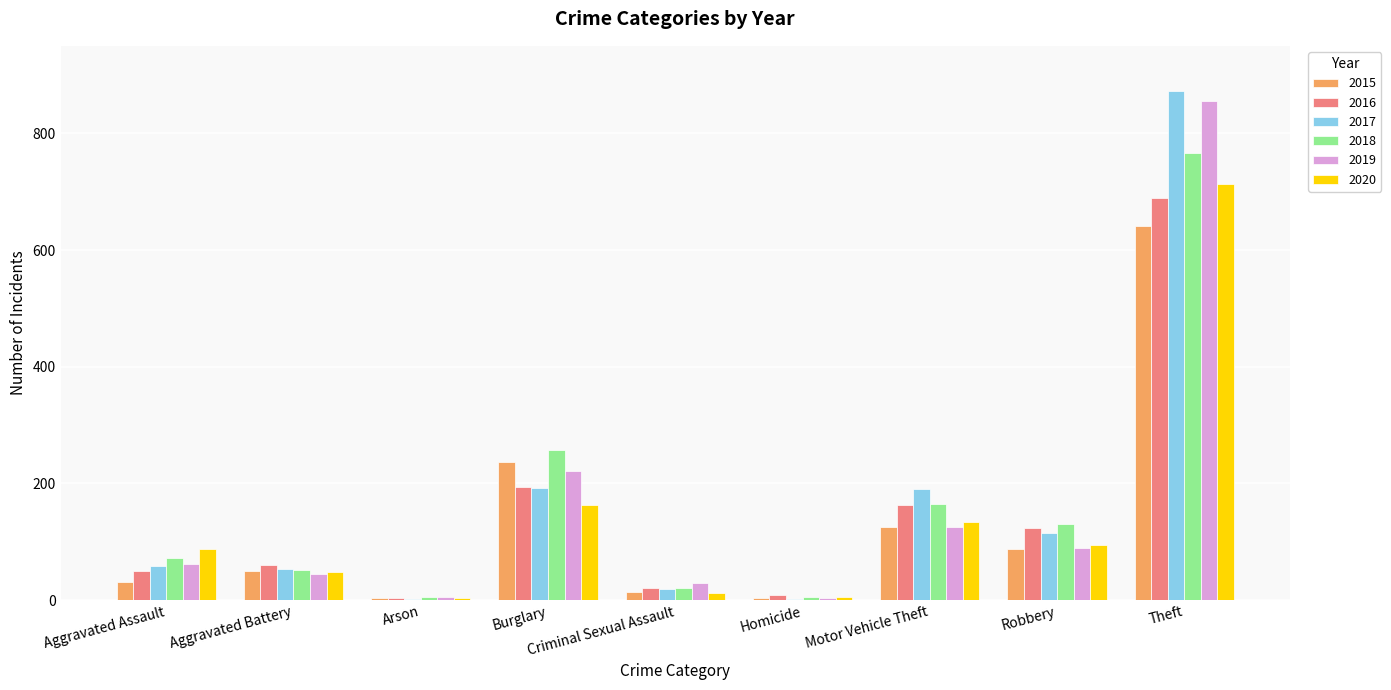

Is it true that 2019 equals 221 at Burglary?

True